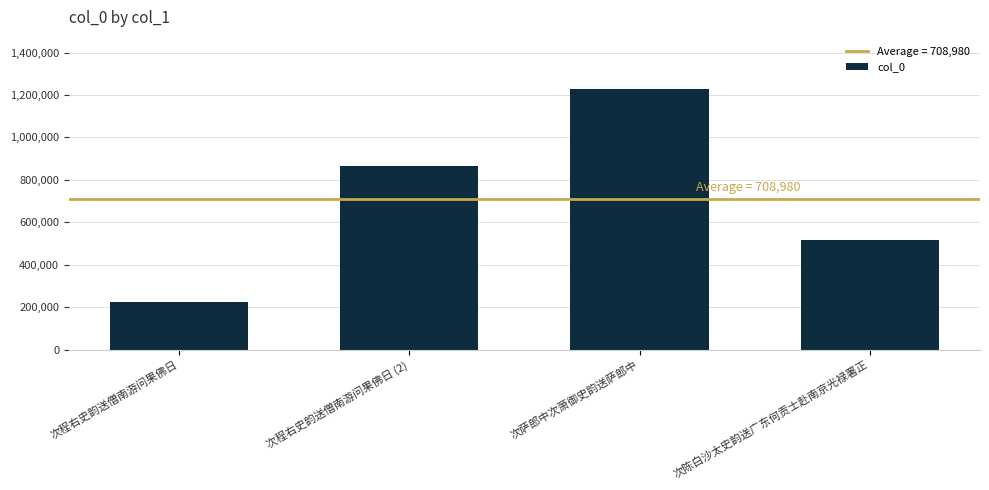

Rank the categories by value from highest to lowest.

次萨郎中次萧御史韵送萨郎中, 次程右史韵送僧南游问果佛日 (2), 次陈白沙太史韵送广东何贡士赴南京光禄署正, 次程右史韵送僧南游问果佛日